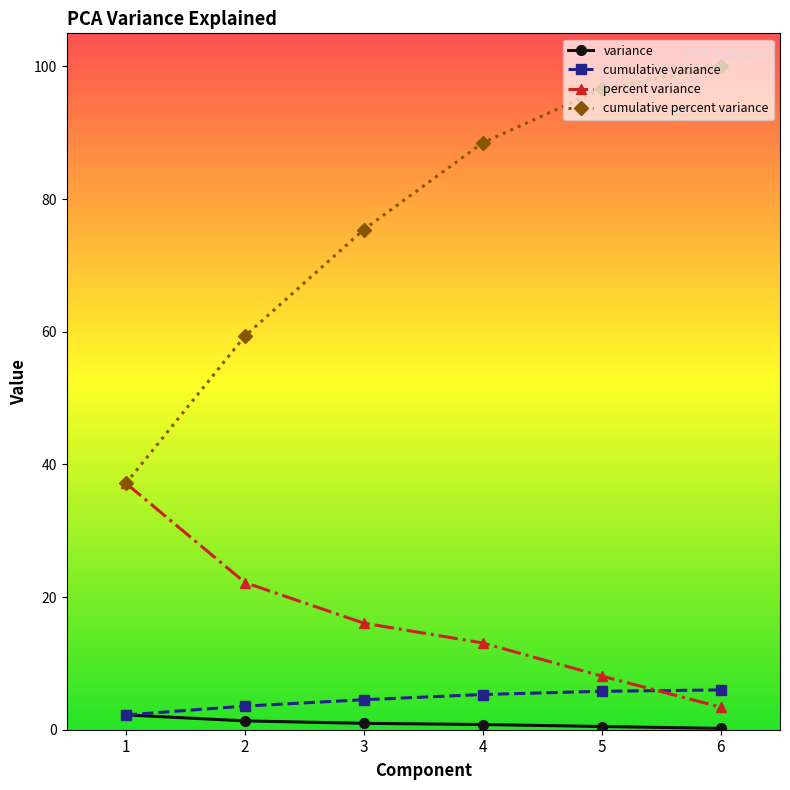

What is the value of the cumulative percent variance point at the 2nd from the left?

59.3